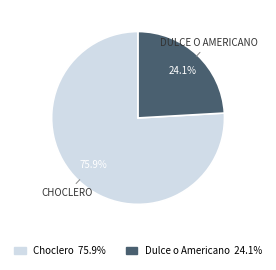

To the nearest percent, what is the average slice percentage?

50%